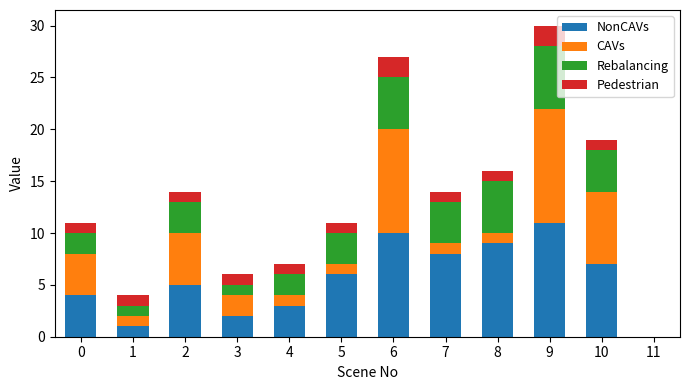

What is the total value across all series at 6?

27